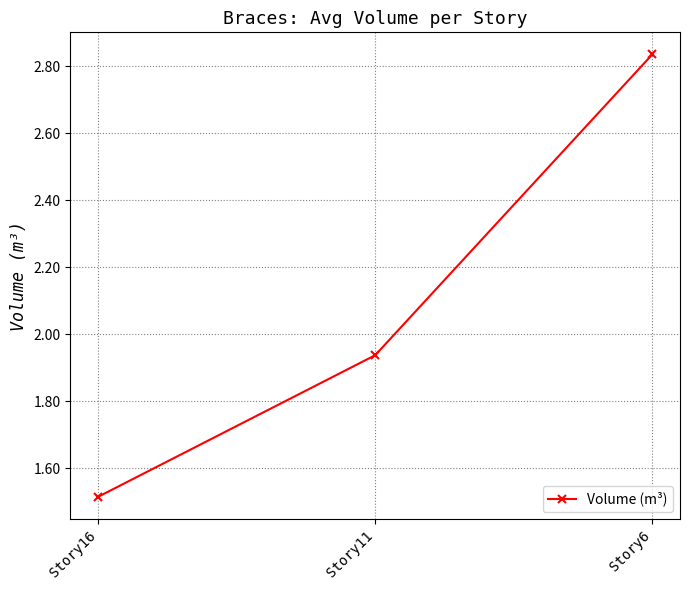

Does the chart have visible grid lines?

Yes